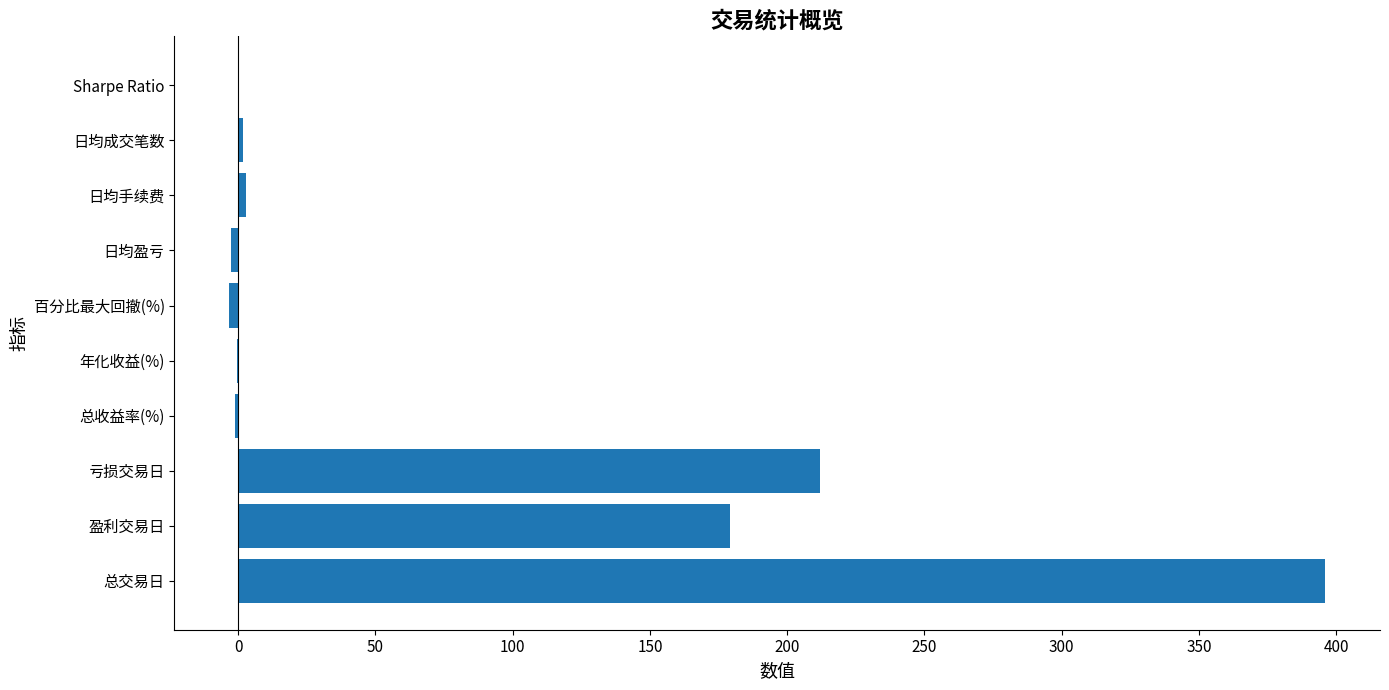

What is the maximum value shown in the chart?

396.0